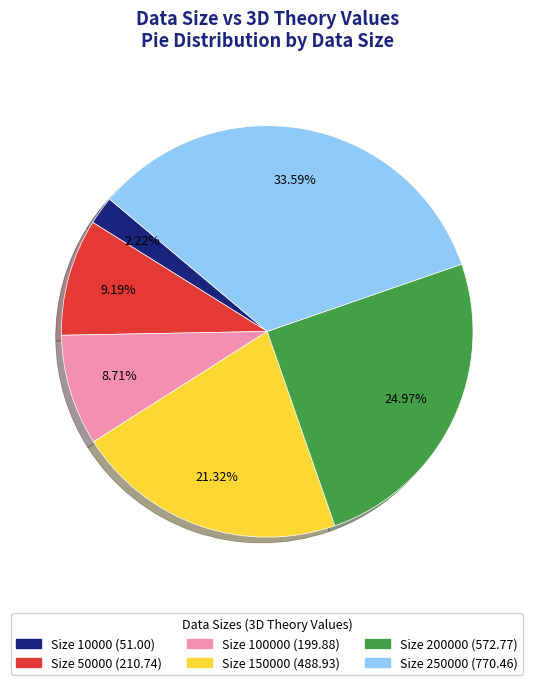

Does any single category account for the majority?

No